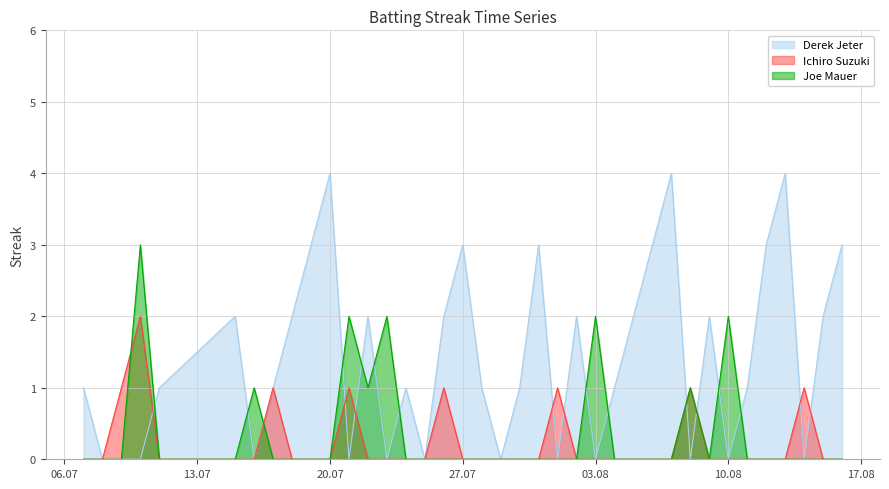

The Ichiro Suzuki series shows 1 at 2010-07-11. True or false?

False